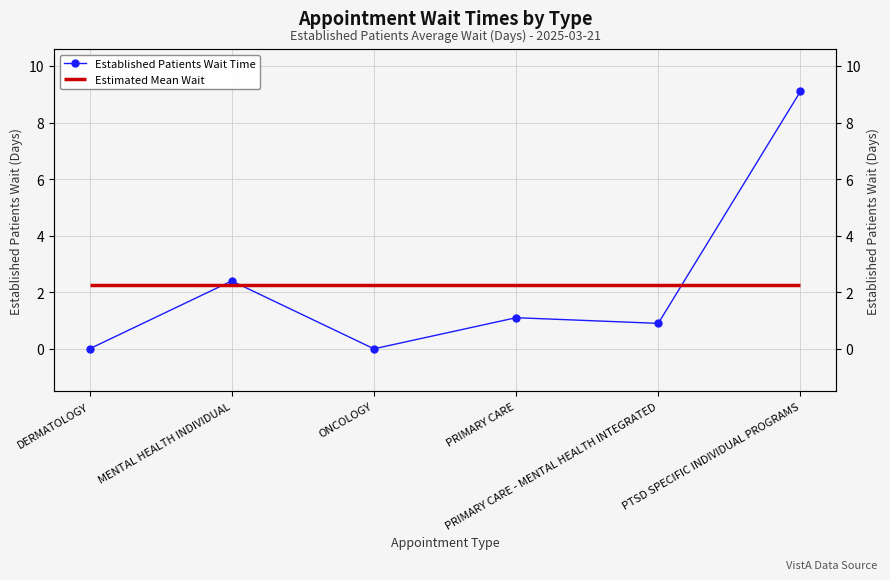

How many data points are above 1?

3